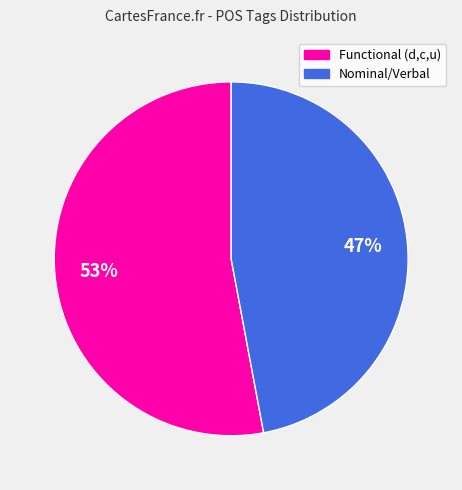

Is there any slice that represents more than half of the pie?

Yes